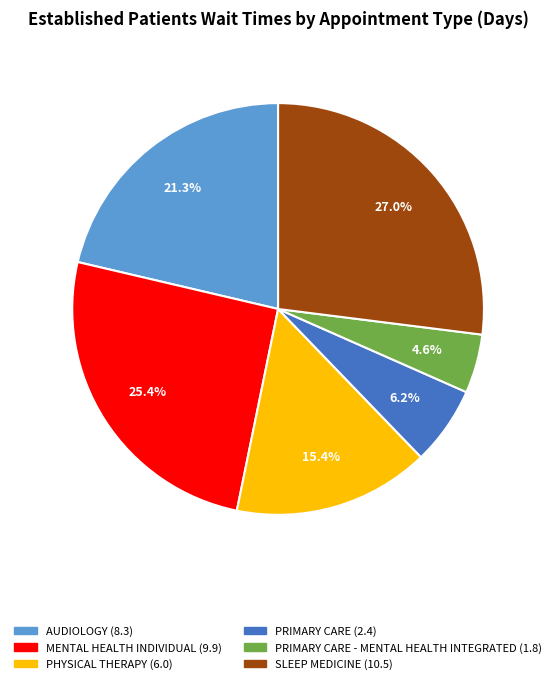

Does any single category account for the majority?

No